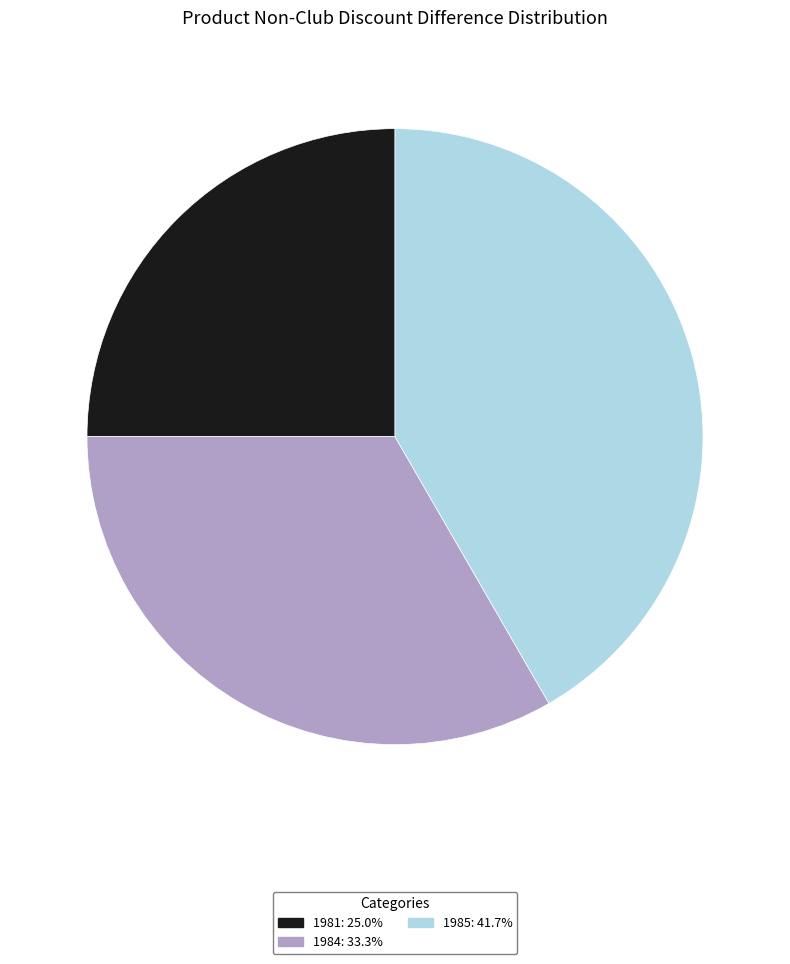

Does 1981: 25.0% account for over 50% of the chart?

No